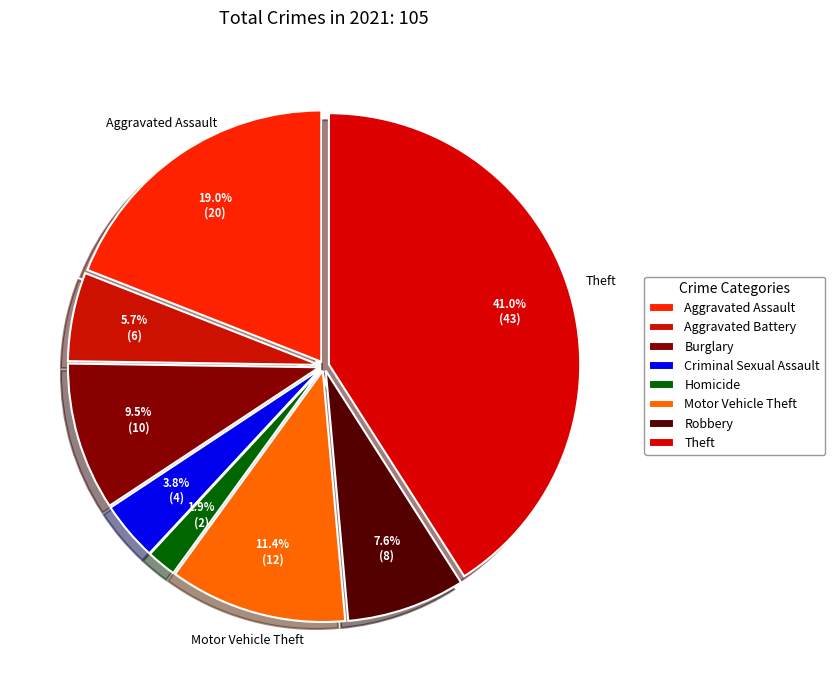

What is the largest slice in the pie chart?

Theft